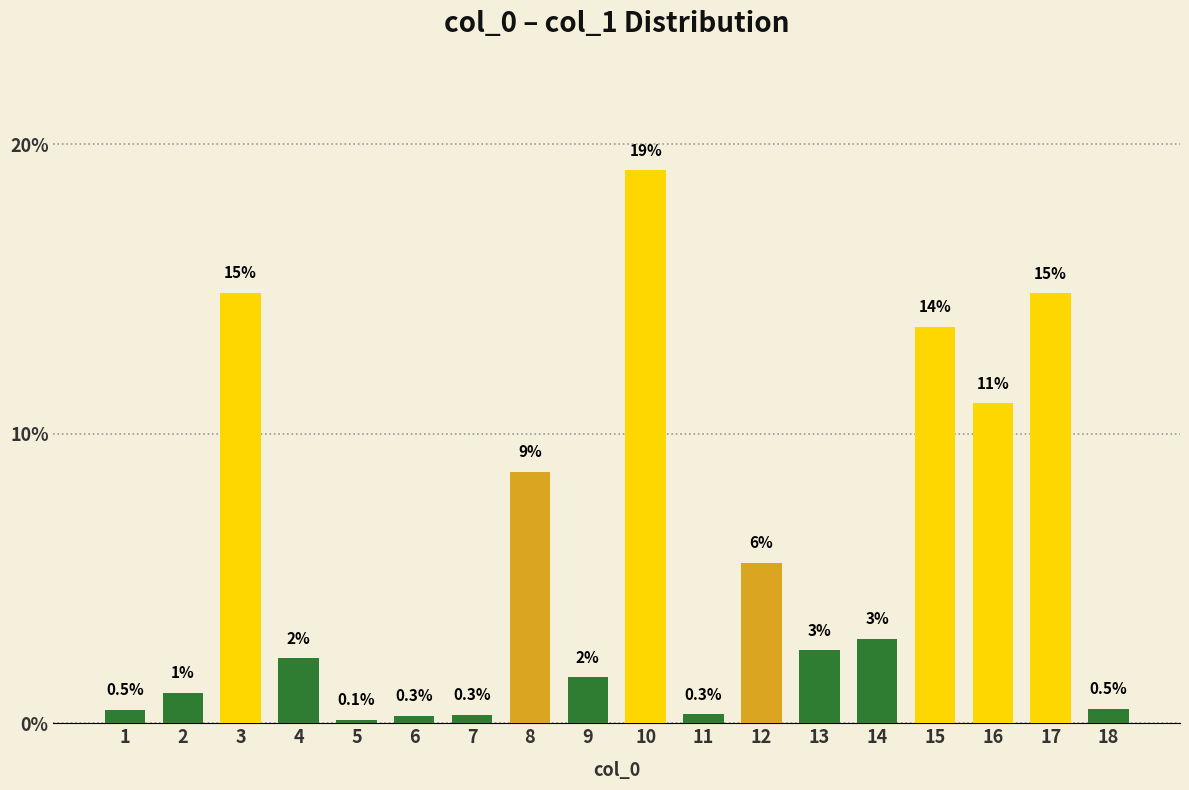

Where is the data nearest to the value 9?

8